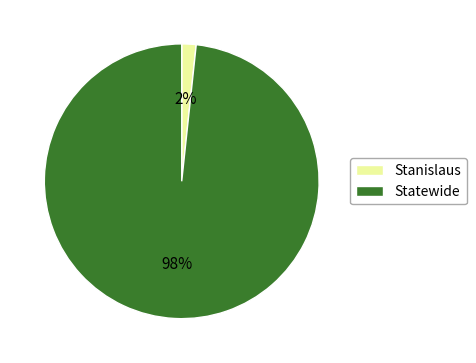

How many segments does this pie chart have?

2